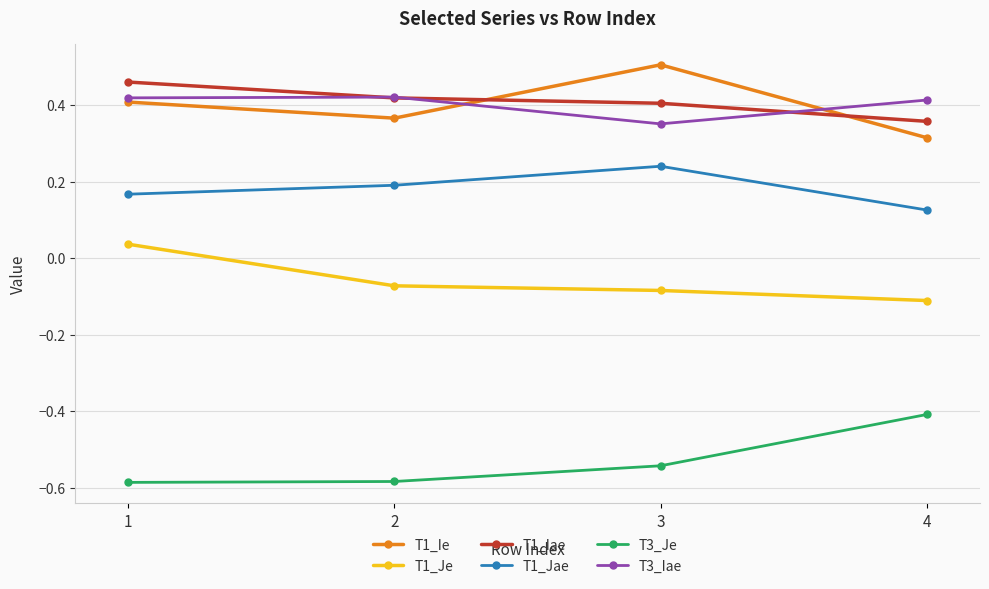

Count the T1_Iae values in the range 0 to 1.

4